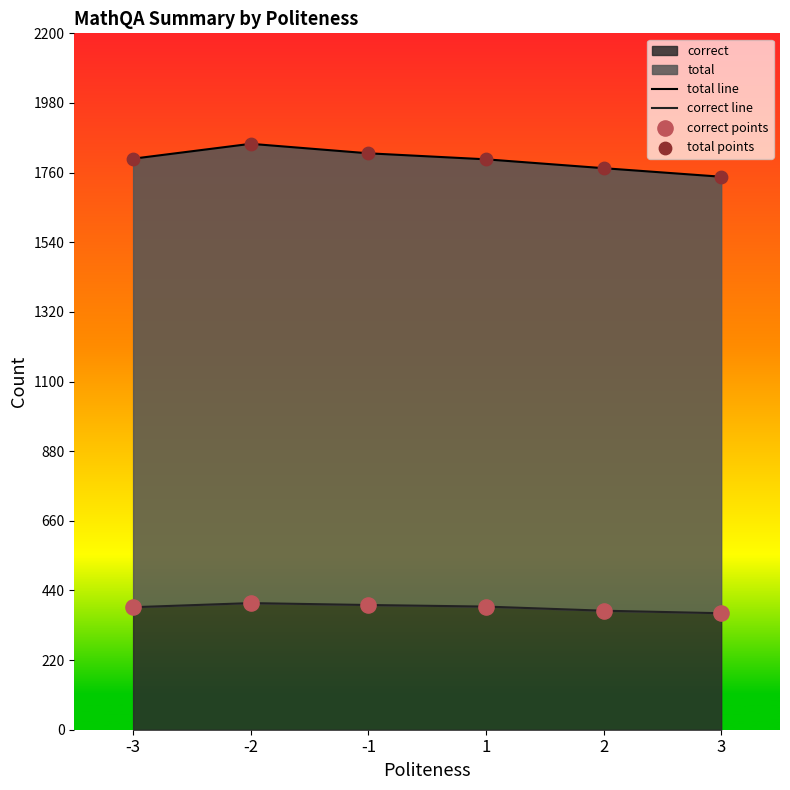

At how many categories does at least one series exceed 1469?

6